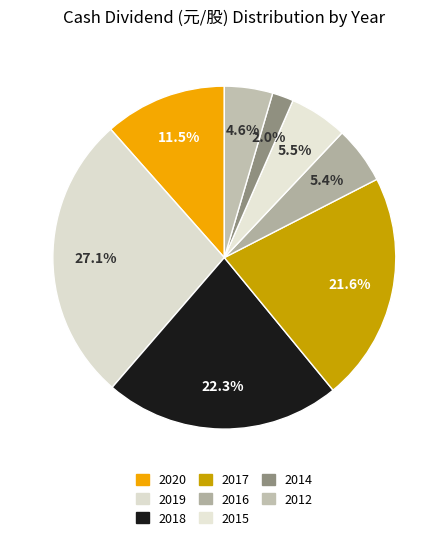

To the nearest percent, what portion does 2018 represent?

22%